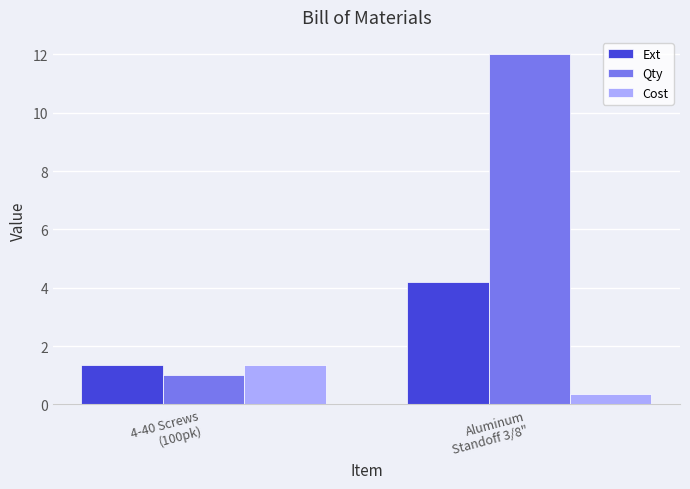

Count the Qty values in the range 1 to 12.

2